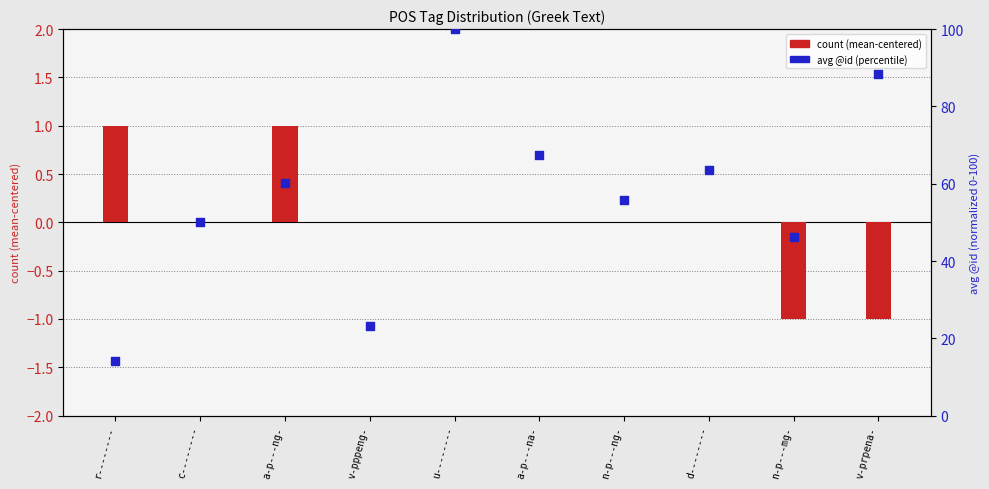

At how many categories does at least one series exceed 59?

5